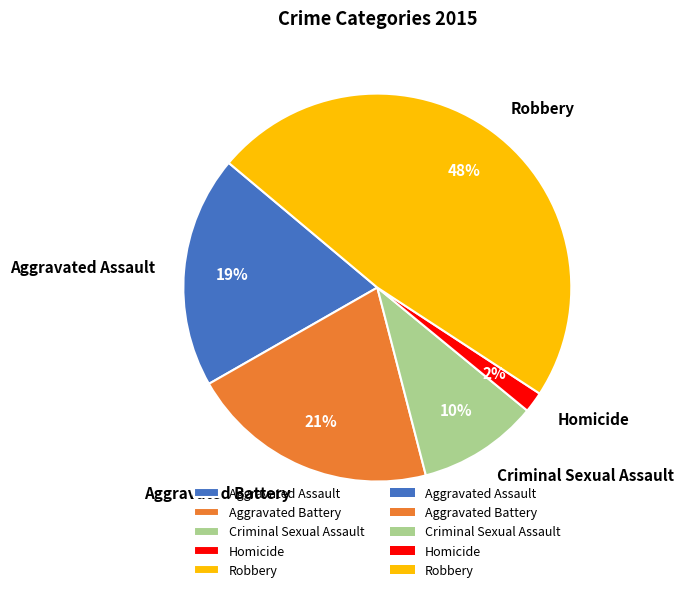

Is the sum of Aggravated Assault and Homicide greater than half?

No